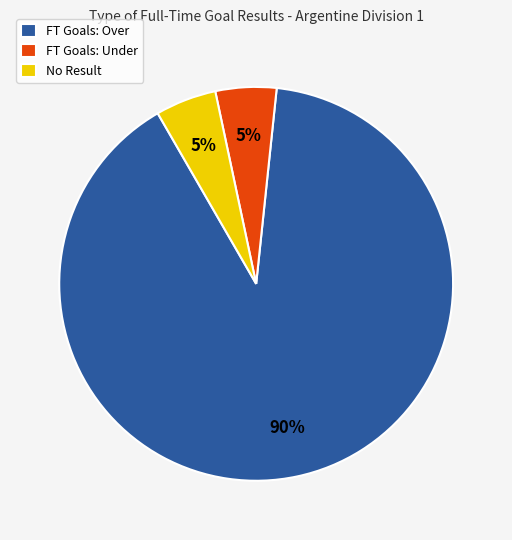

Which category has the biggest portion of the pie?

FT Goals: Over